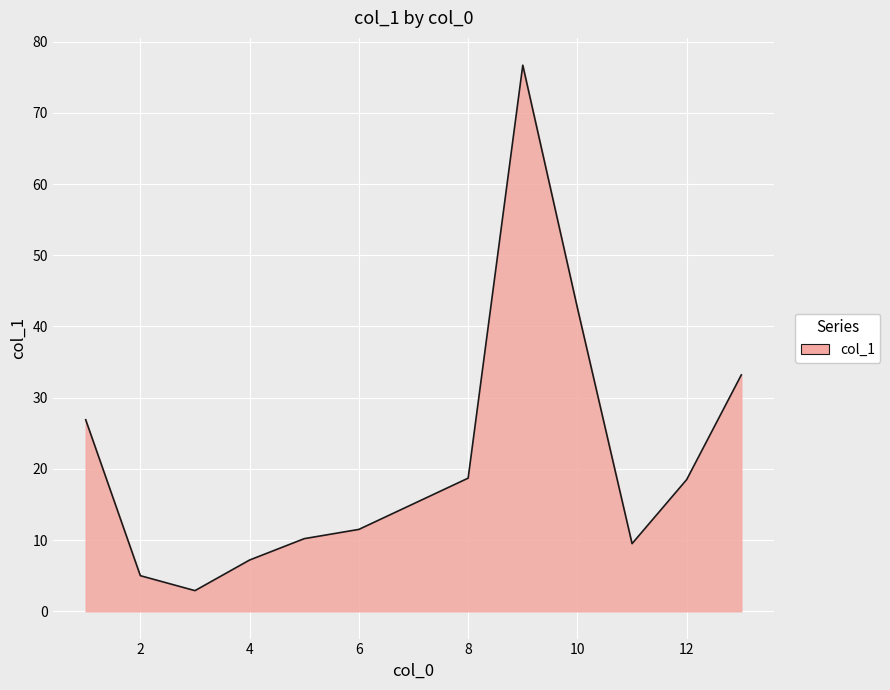

What is the greatest value displayed?

76.7